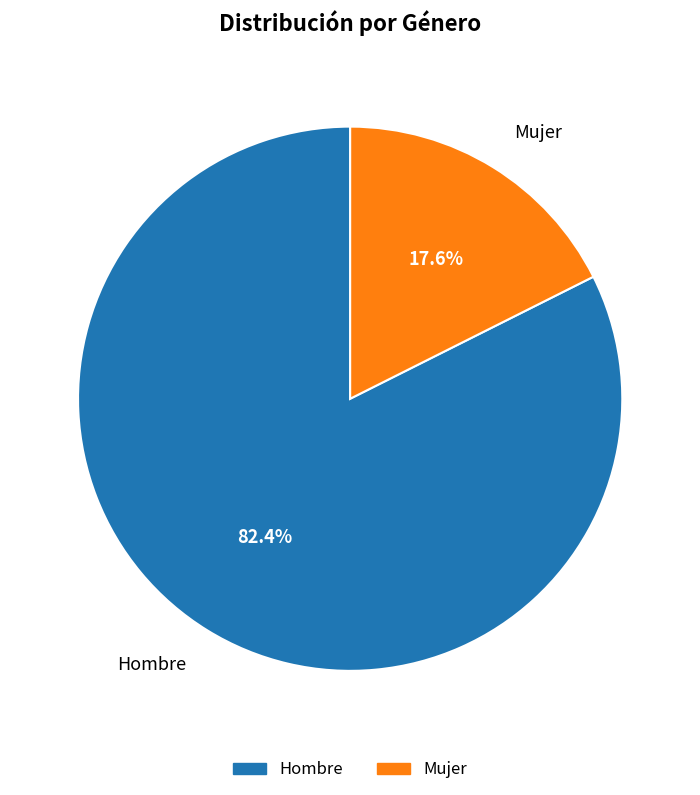

To the nearest percent, what percentage of the pie is Hombre?

82%